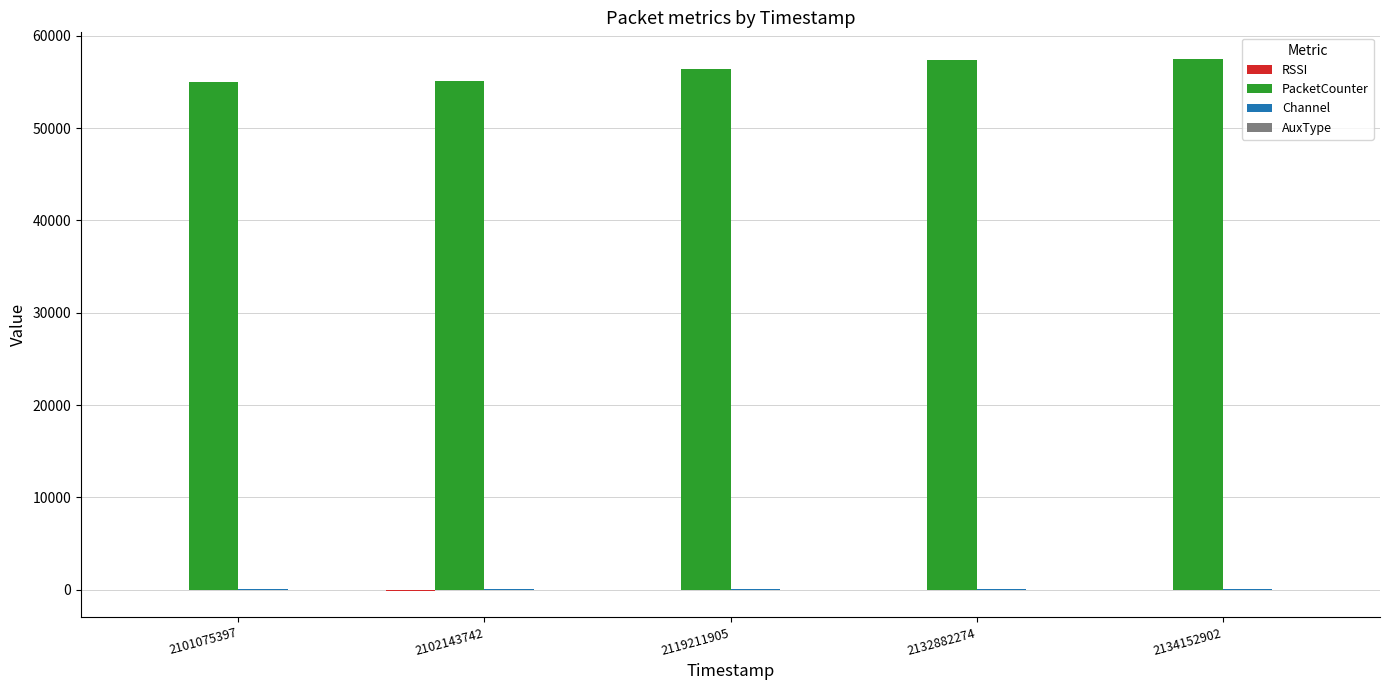

Is it true that PacketCounter equals 55103 at 2102143742?

True